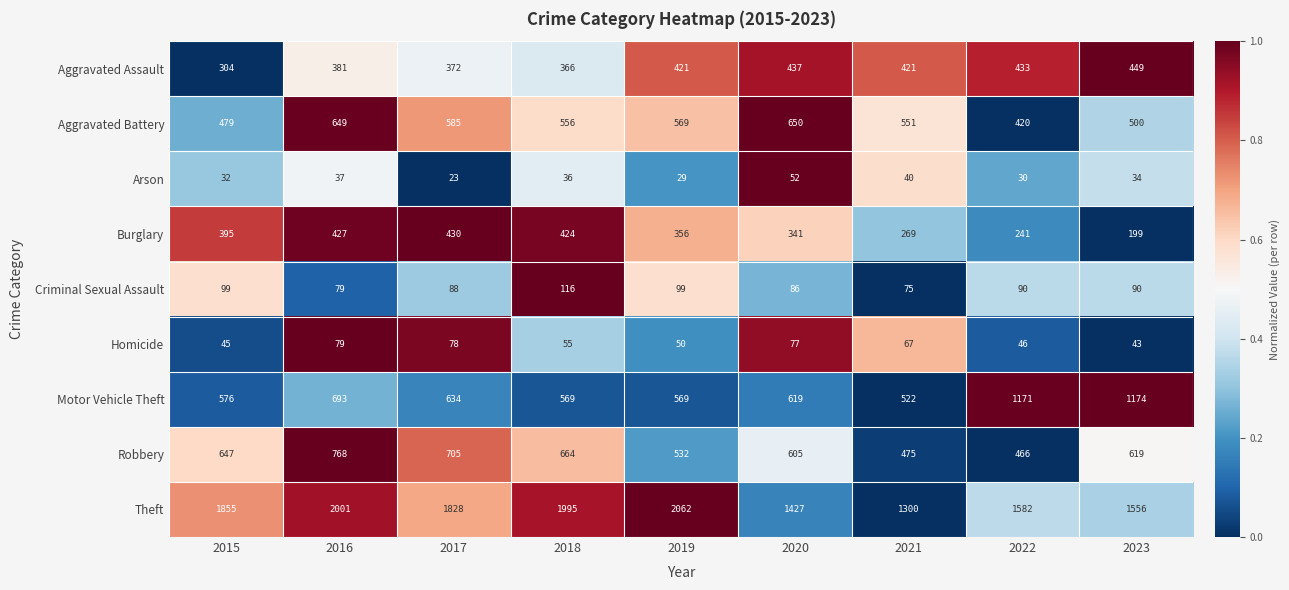

Which series changed the most between 2019 and 2020?

Theft